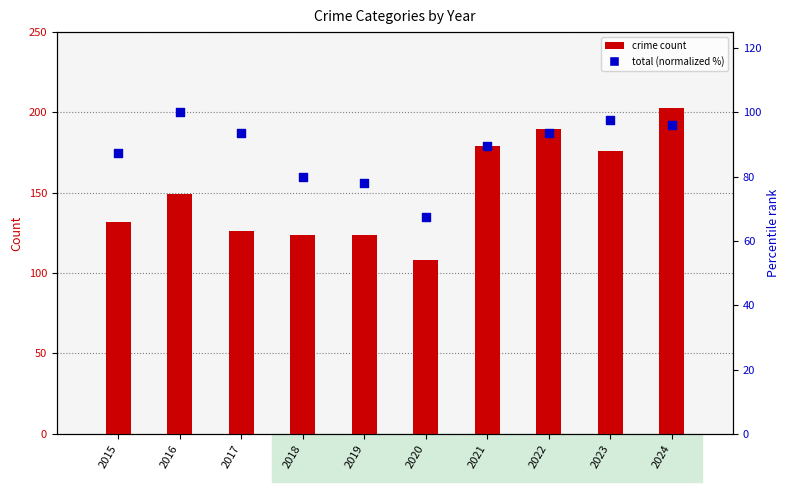

What is the change in value from 2021 to 2022?

+3.9